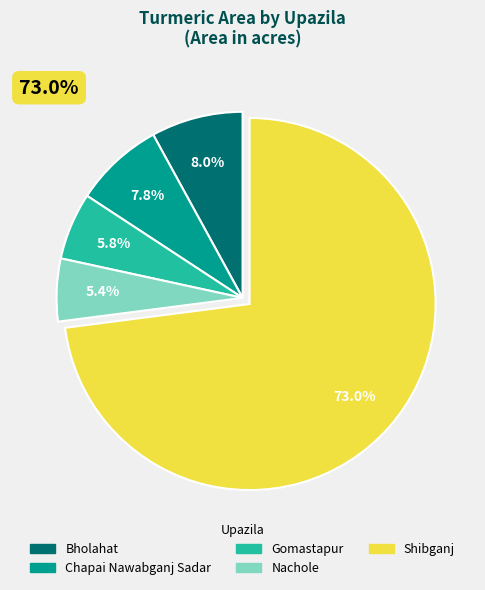

Which slice is the smallest?

Nachole